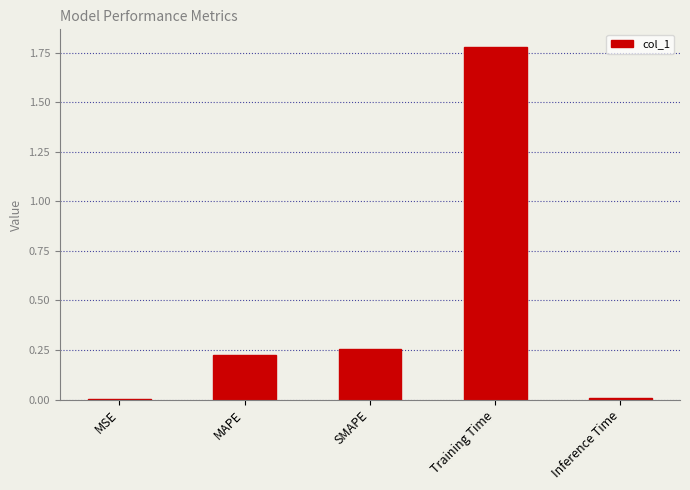

Which has a higher value, Training Time or SMAPE?

Training Time